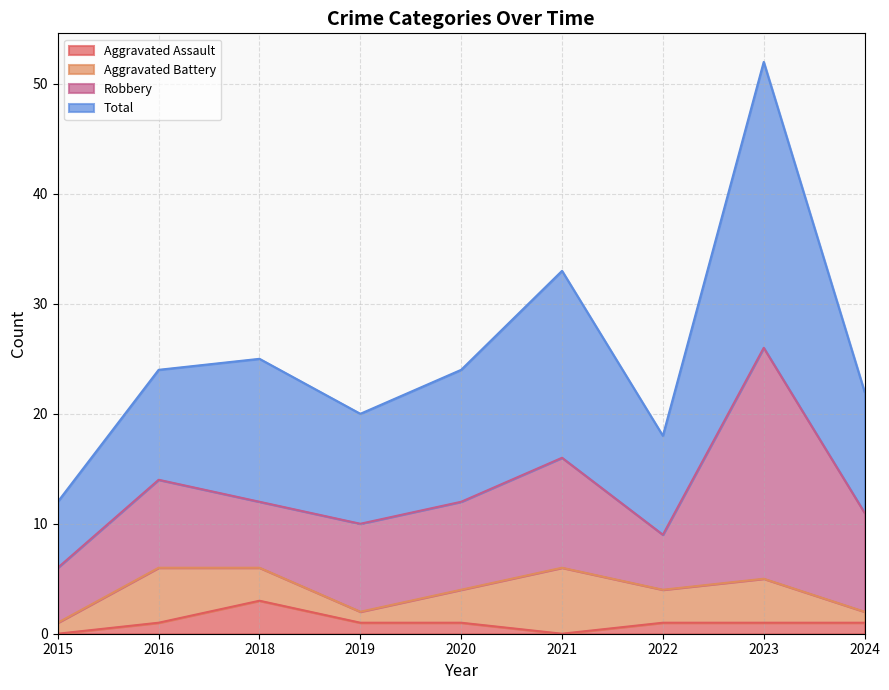

Is it true that Aggravated Assault equals 1 at 2024?

True